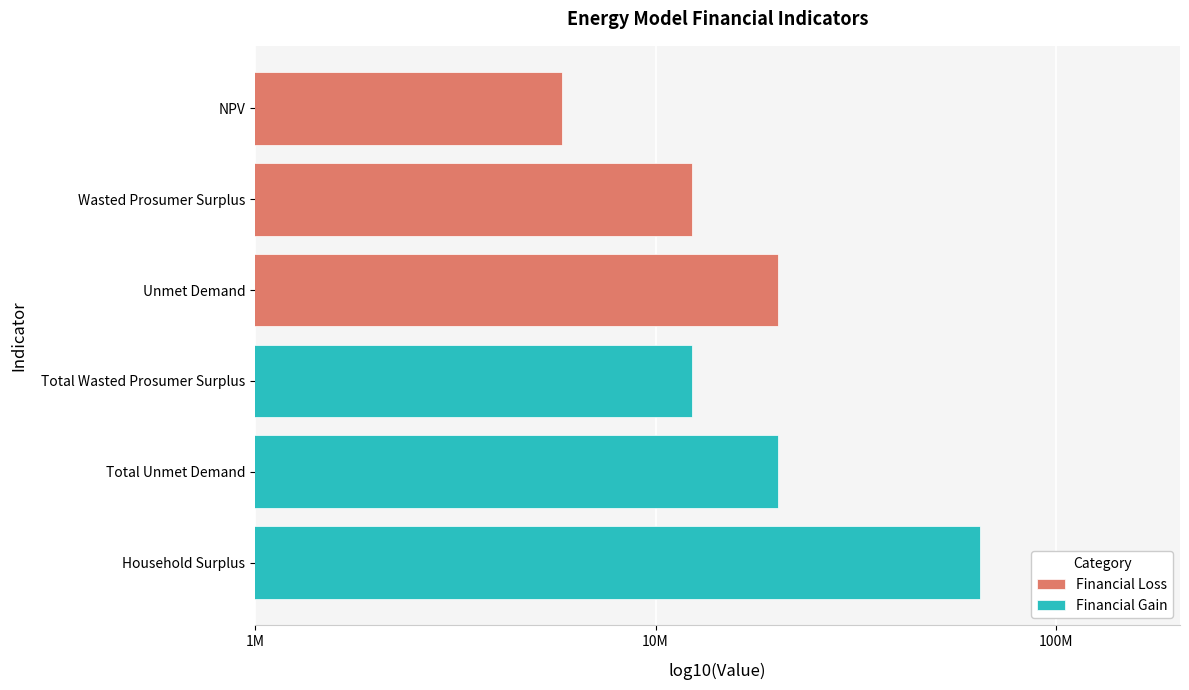

What is the label of the 3rd bar from the right?

Unmet Demand